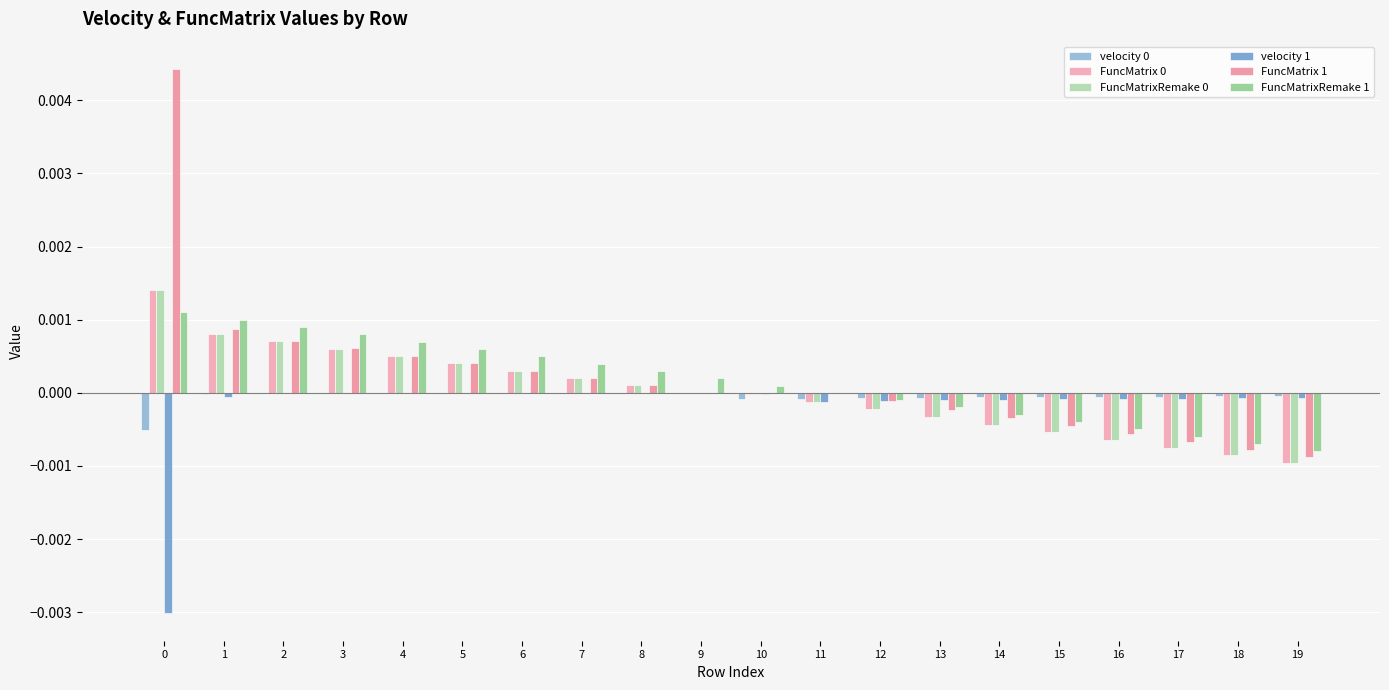

At how many categories does at least one series exceed 0?

12